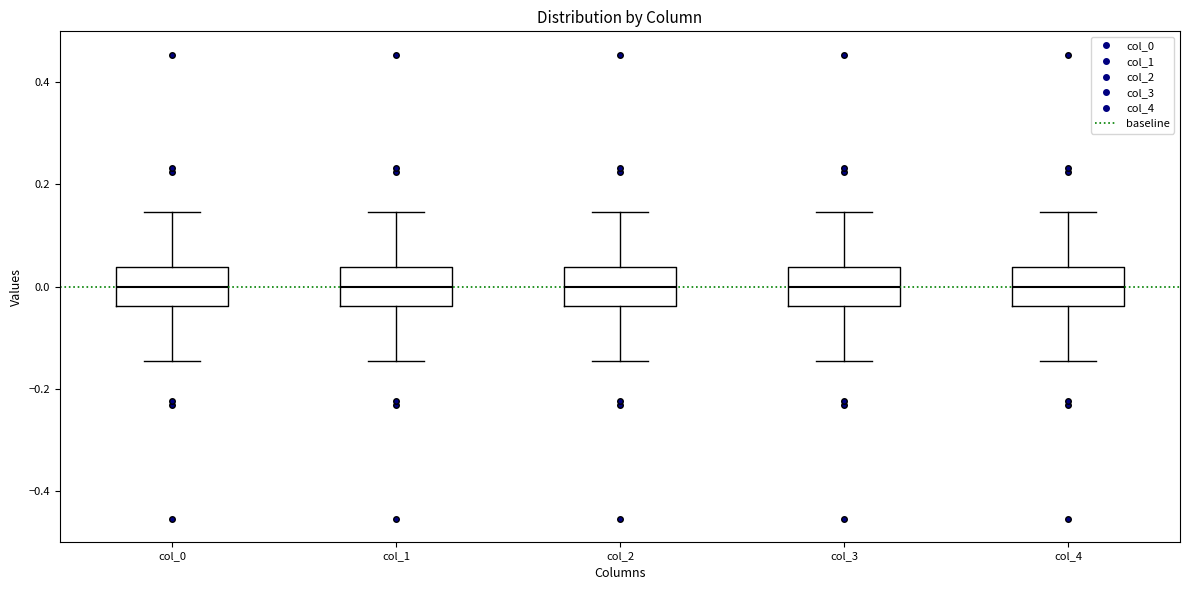

Where does the median line of the box for col_0 sit on the y-axis? The values are not printed on the chart, so give them approximately, as read against the axis.

0.00